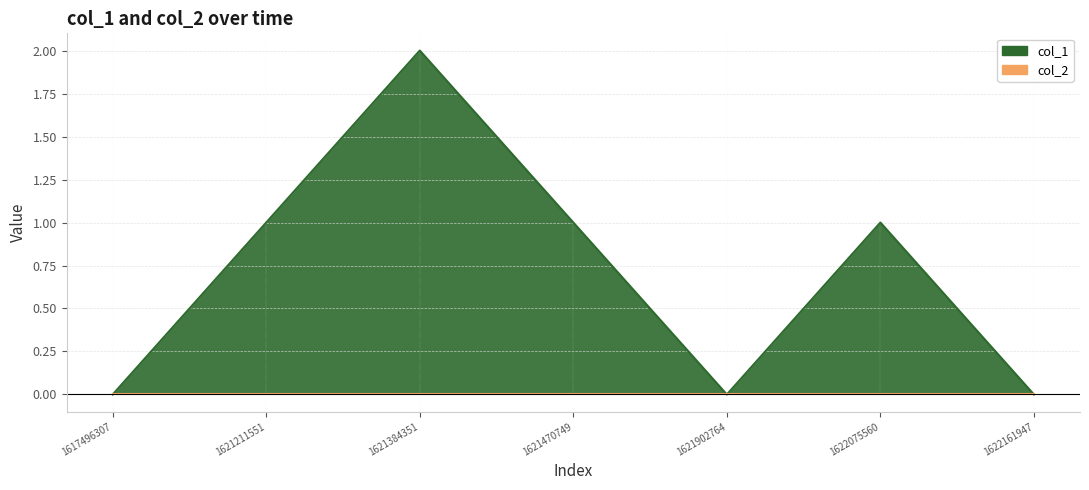

What is the value of the 3rd point from the left?

2